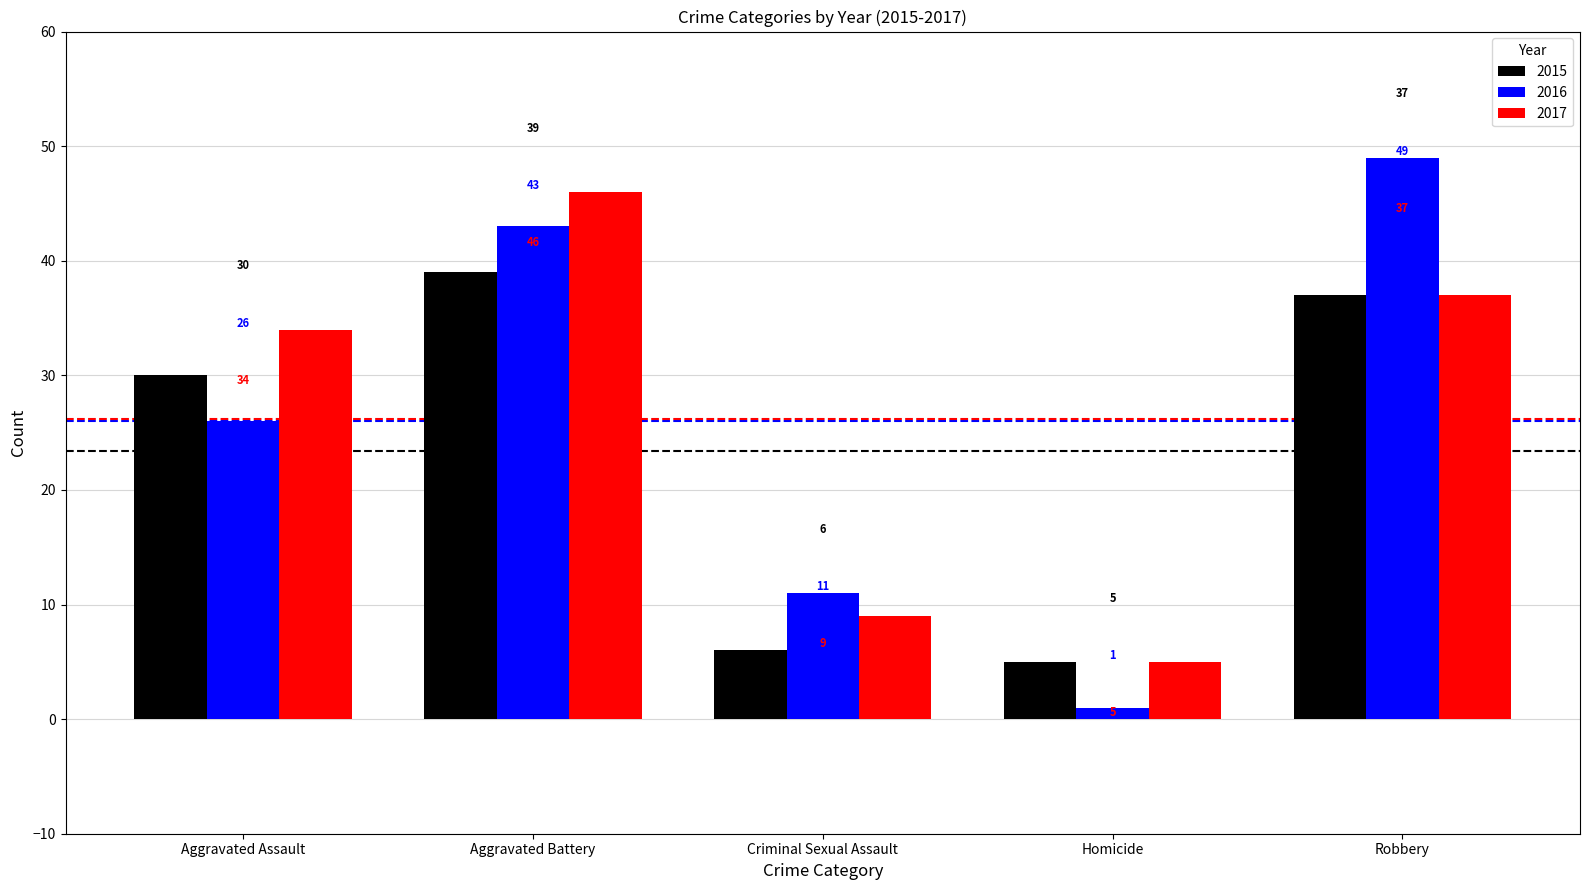

What is the label of the 1st bar from the left?

Aggravated Assault